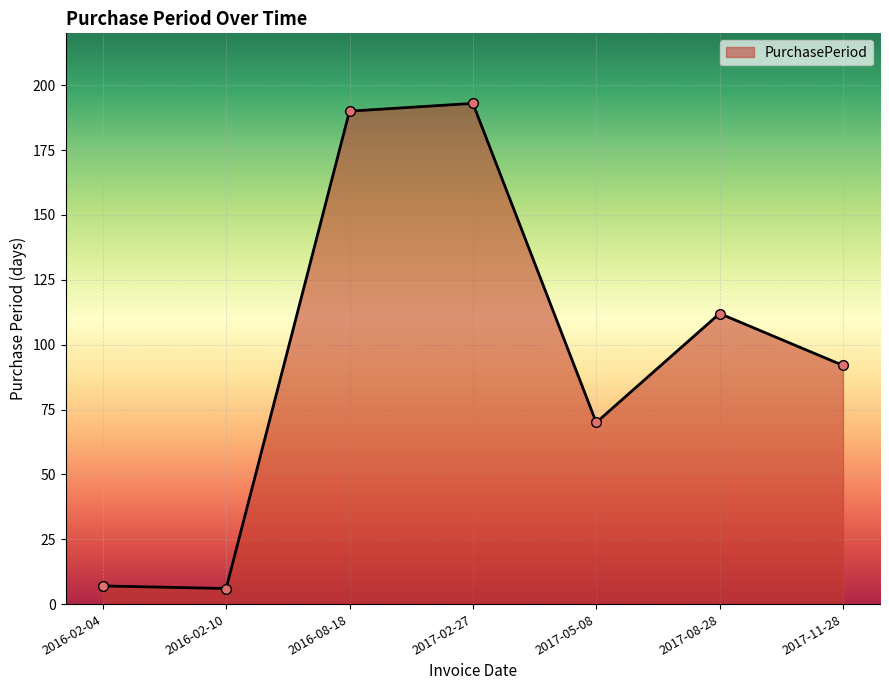

What is the value of the 7th point from the left?

92